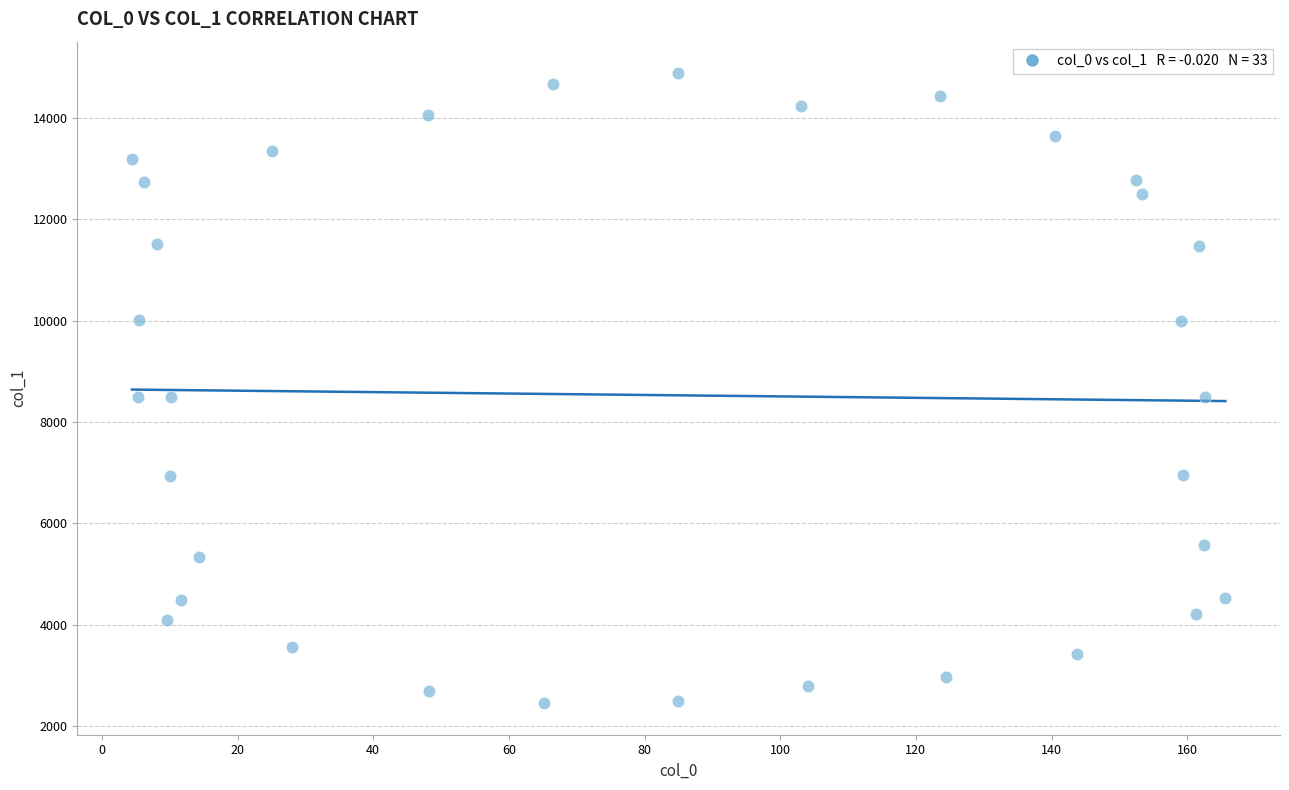

What is the range of X values (max minus min)?

161.2